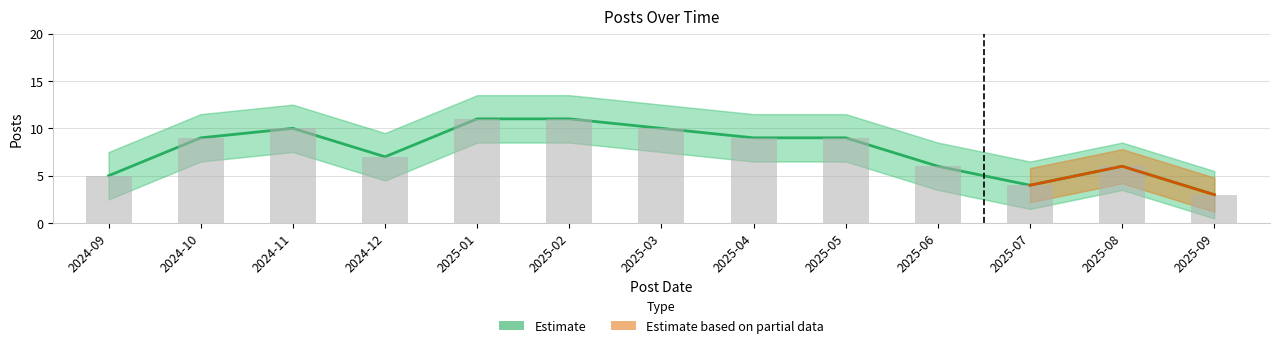

What is the average value?

8